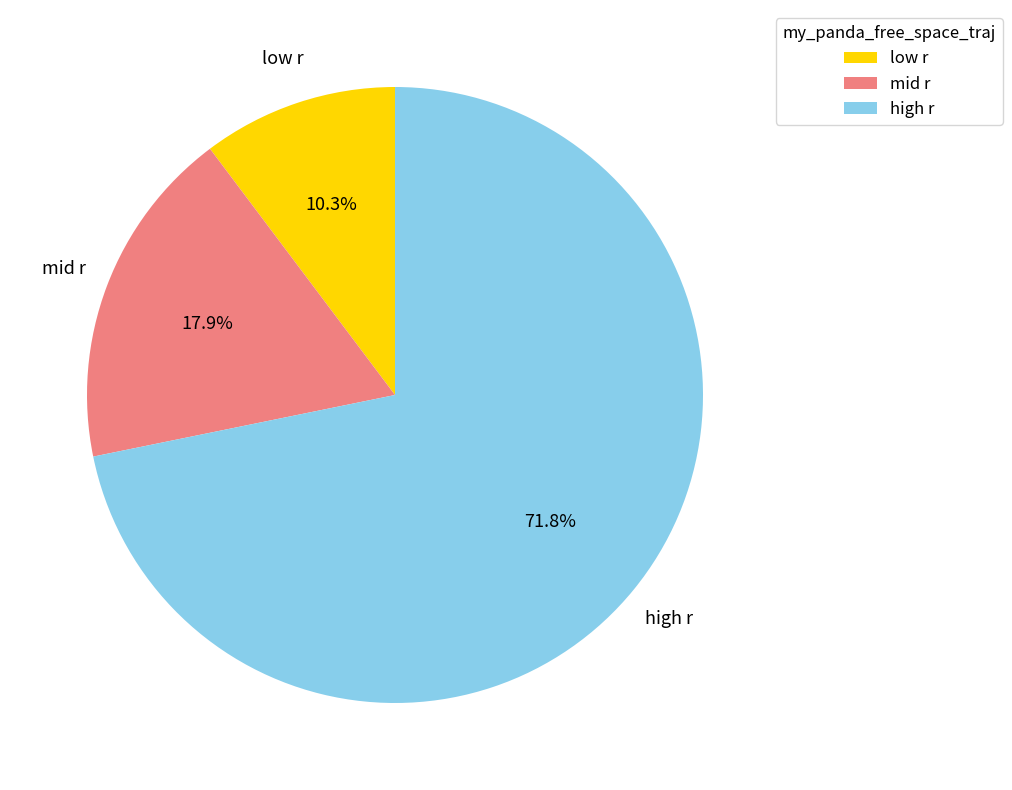

Is there any slice that represents more than half of the pie?

Yes